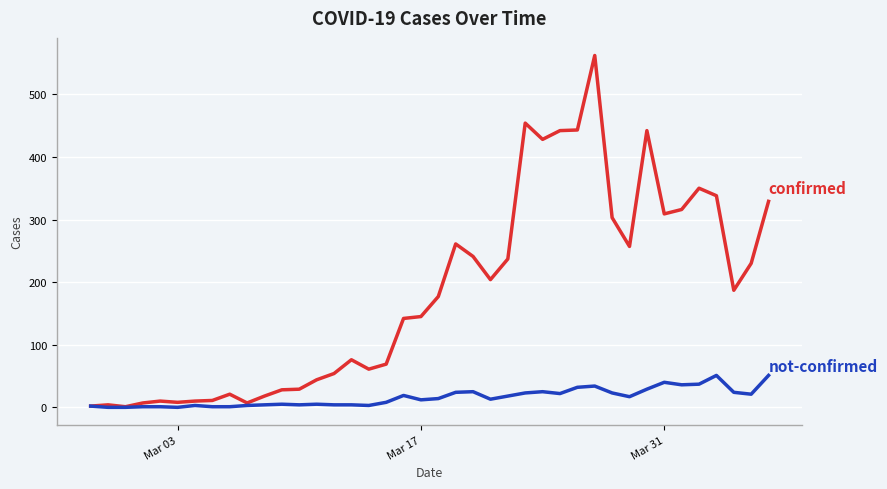

What is the maximum value shown in the chart?

562